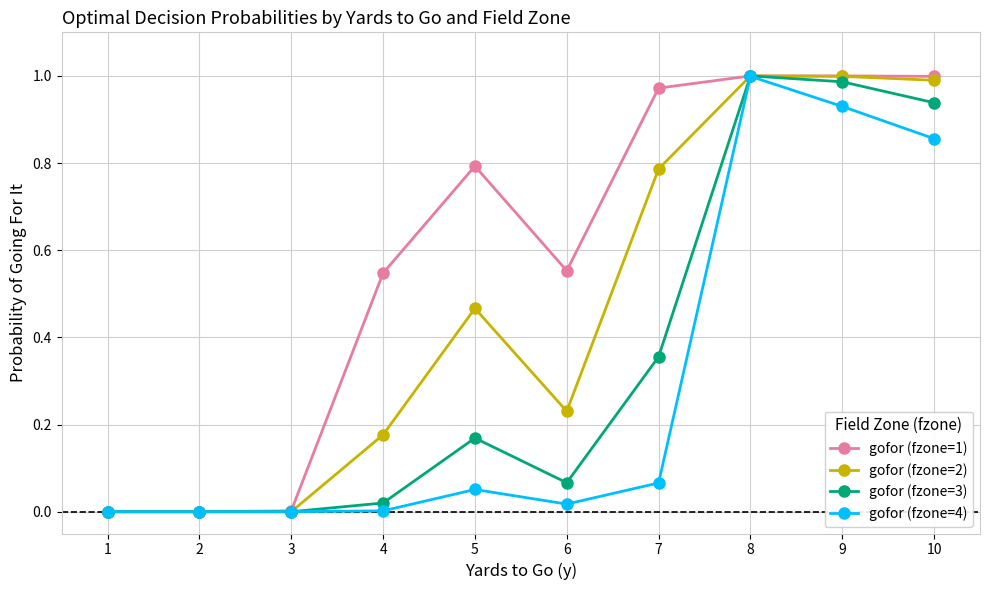

What is the total value across all series at 9?

3.9